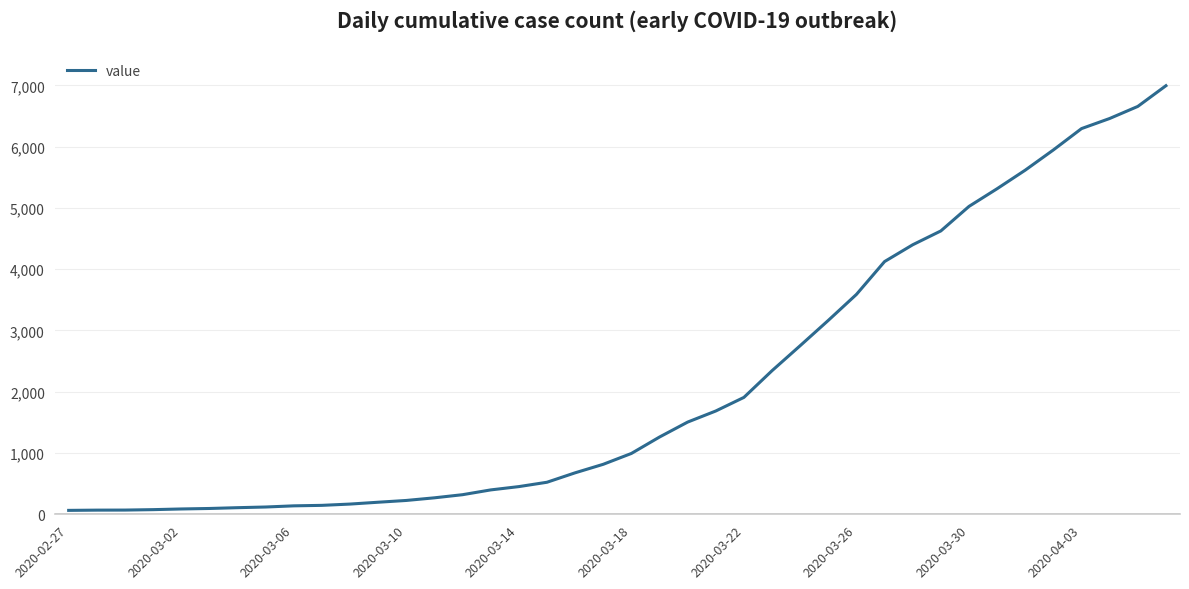

What is the maximum value shown in the chart?

6995